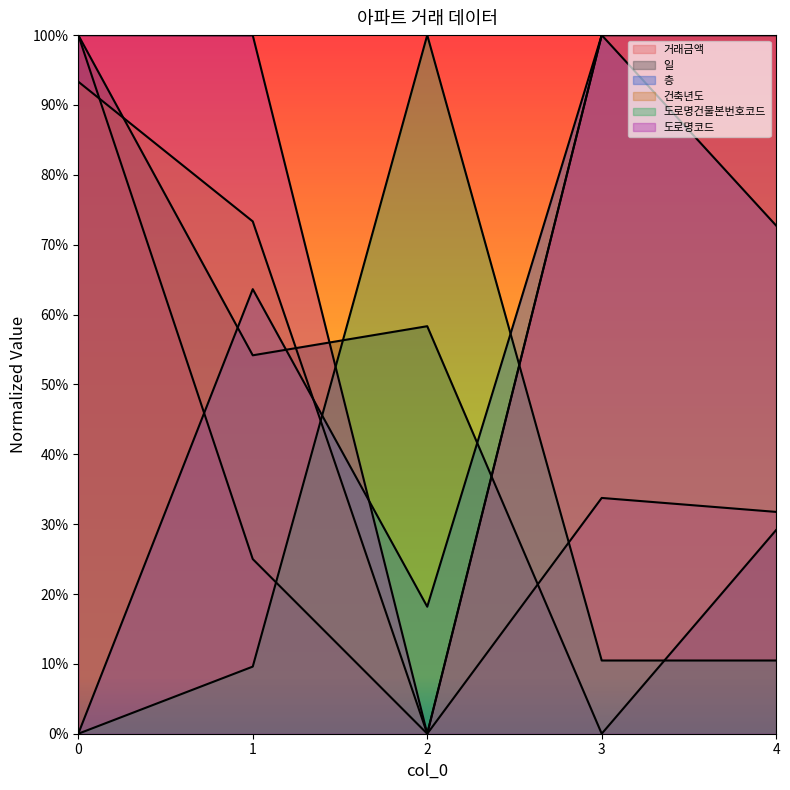

True or false: 일 has a value of 0.4 at 0.

False